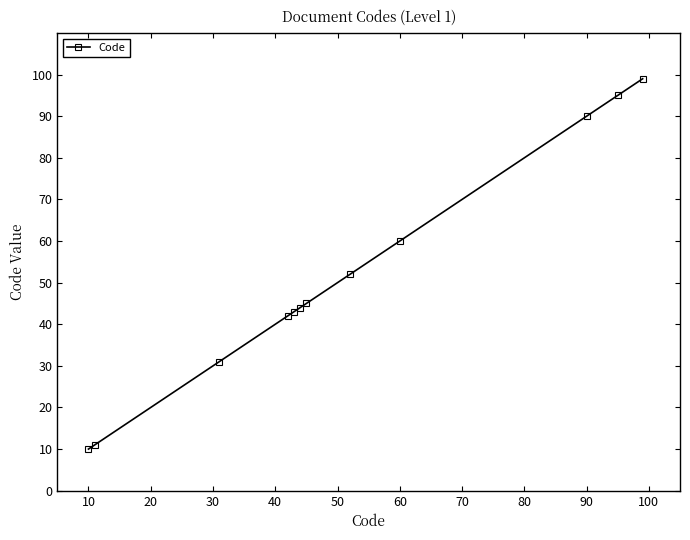

Reading left to right, extract all data points from this chart.

10	11	31	42	43	44	45	52	60	90	95	99